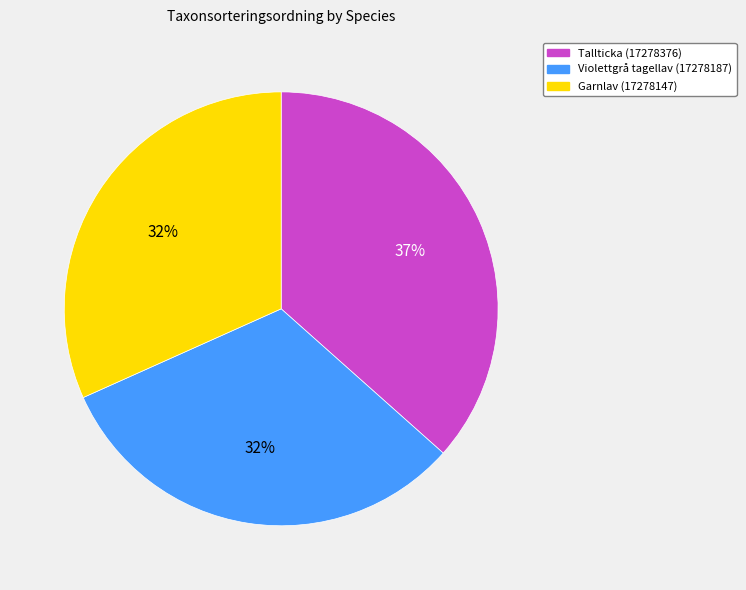

The Tallticka (17278376) slice represents 25% of the pie. True or false?

False